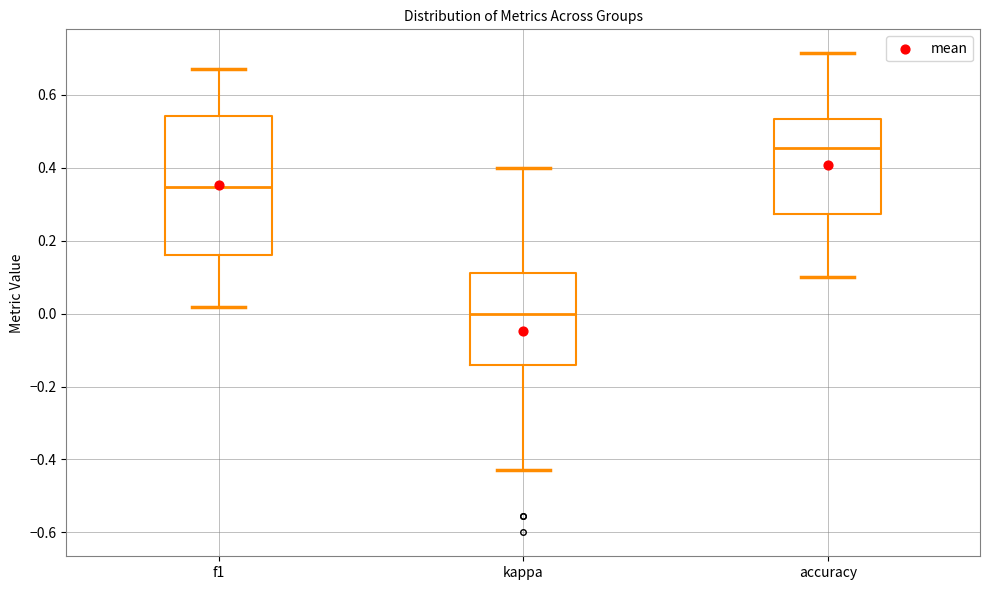

Which box has the lowest median line?

kappa